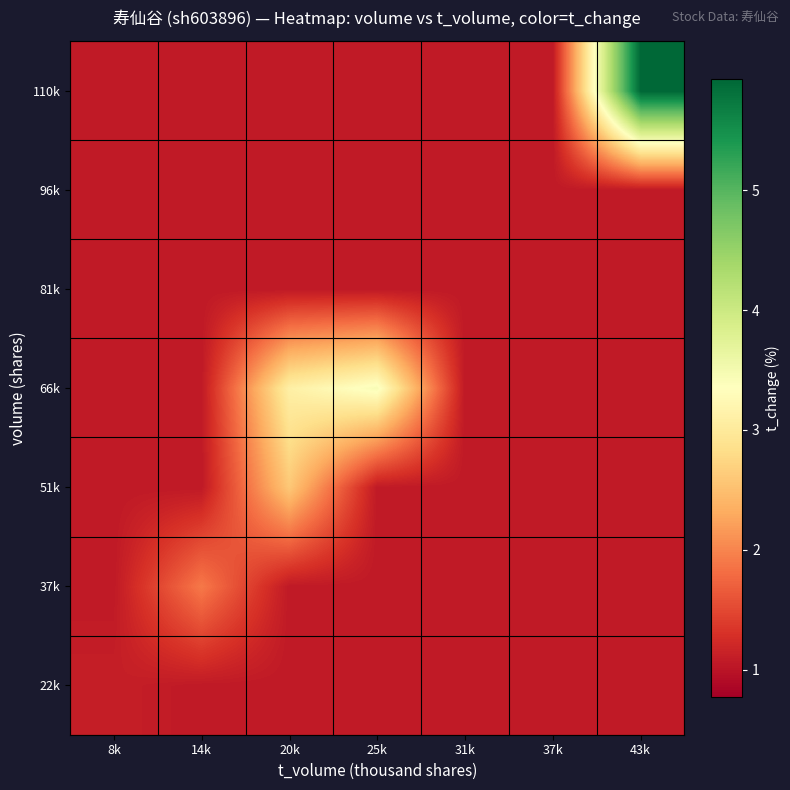

Rank the series at 43k from lowest to highest value.

22k, 37k, 51k, 66k, 81k, 96k, 110k